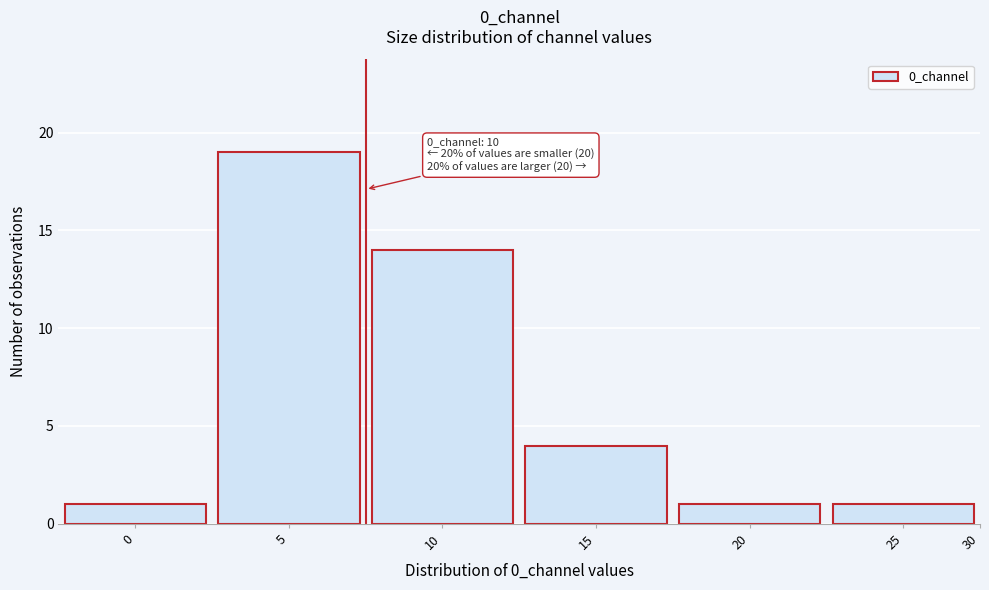

Reading left to right, list all the values displayed in this chart.

0=1	5=19	10=14	15=4	20=1	25=1